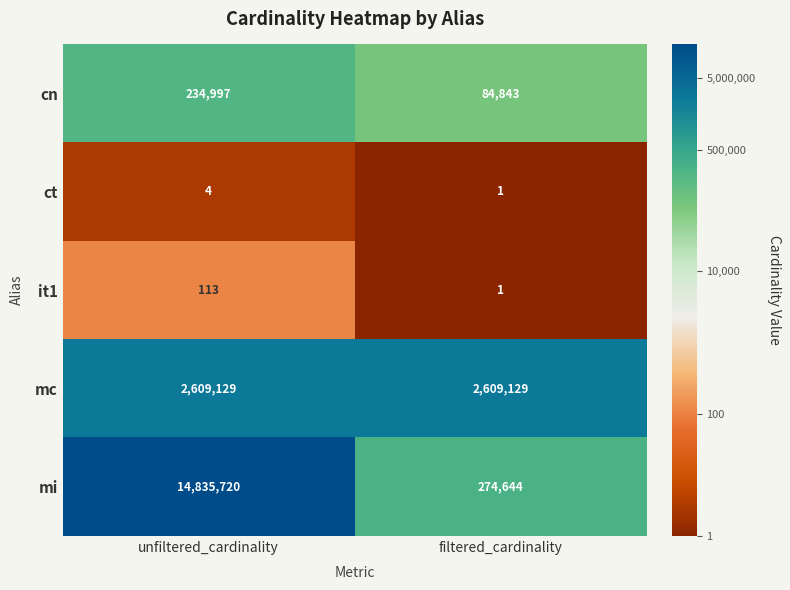

Which category has the highest value across all series?

unfiltered_cardinality